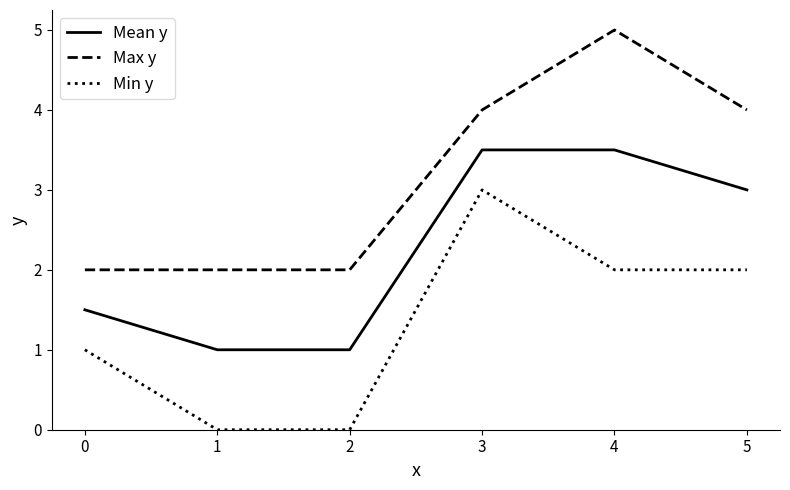

The Max y series shows 2.0 at 0. True or false?

True